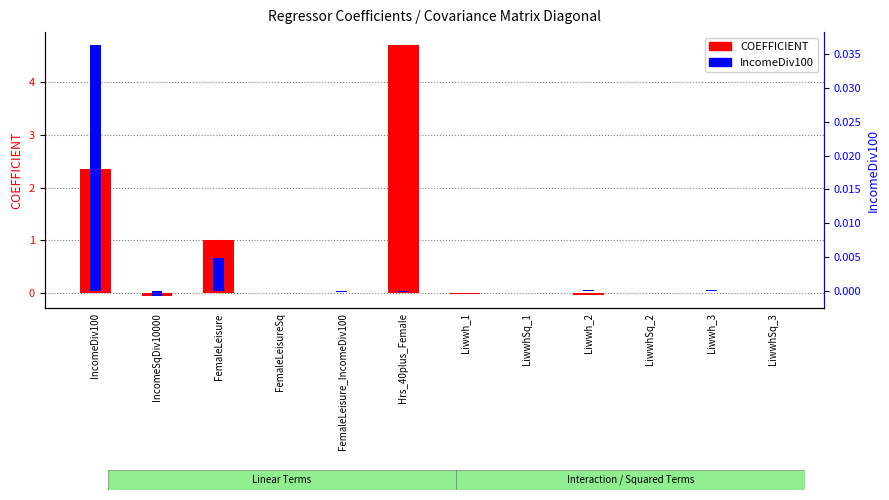

Which category has the lowest value in the IncomeDiv100 series?

IncomeSqDiv10000